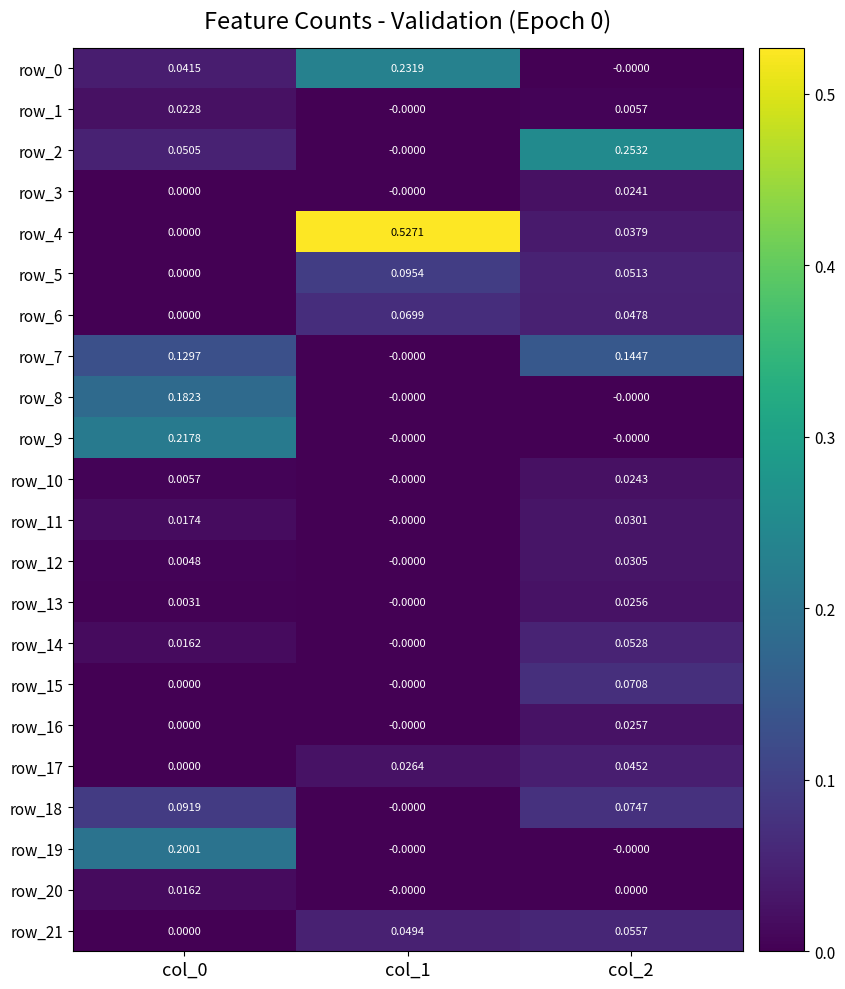

What is the sum of all row_21 values?

0.1